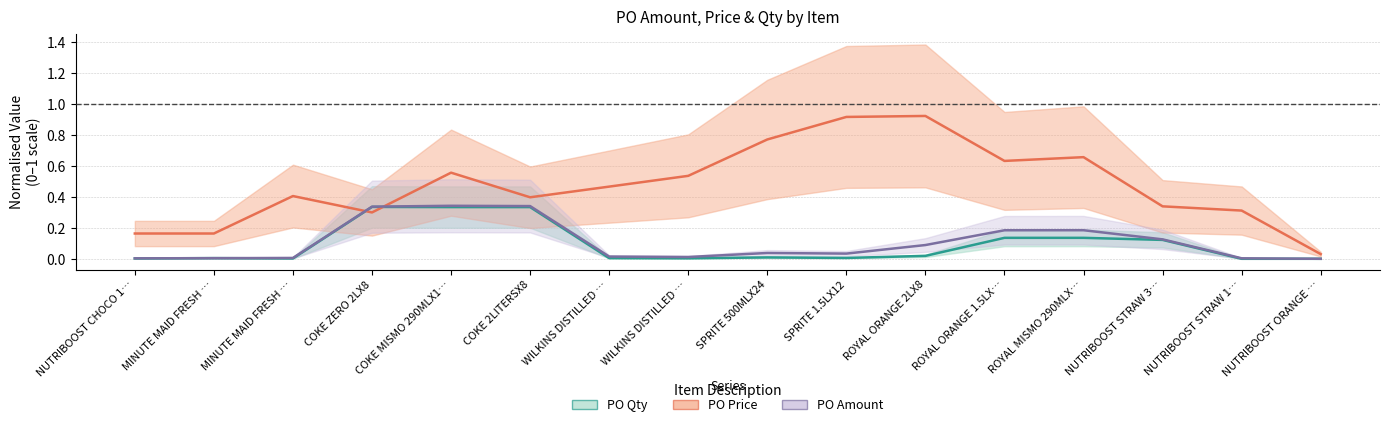

What is the difference between the PO Price values at COKE 2LITERSX8 and NUTRIBOOST STRAW 1…?

0.1